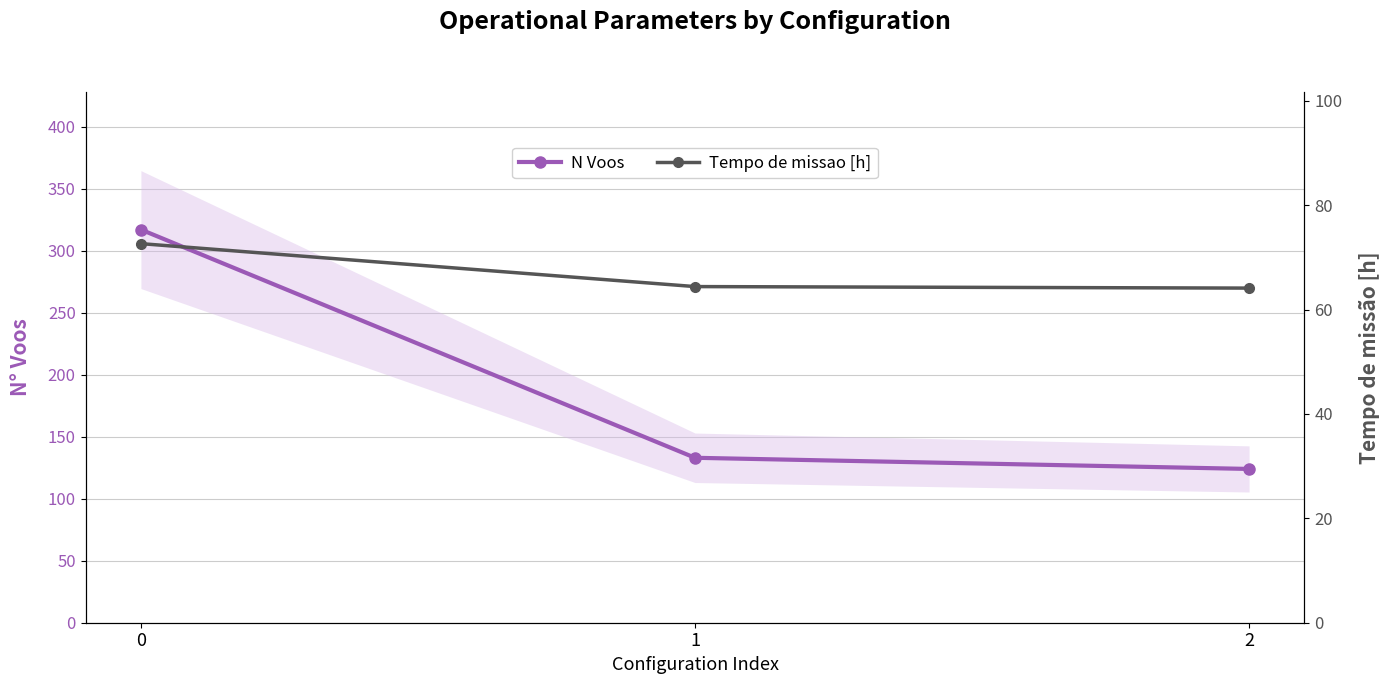

Rank the series at 0 from lowest to highest value.

Tempo de missao [h], N Voos